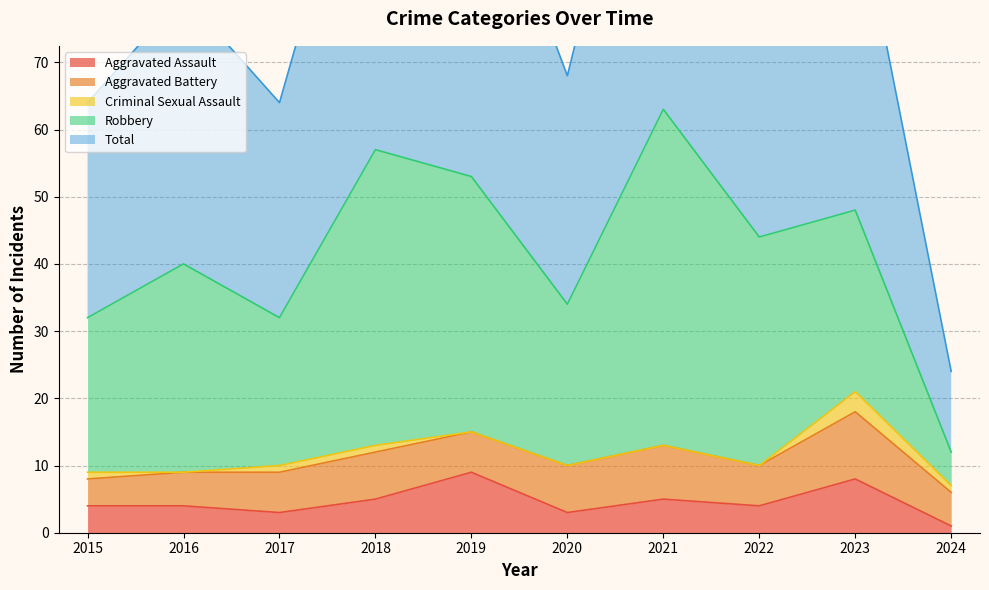

How many lines are shown in the chart?

5